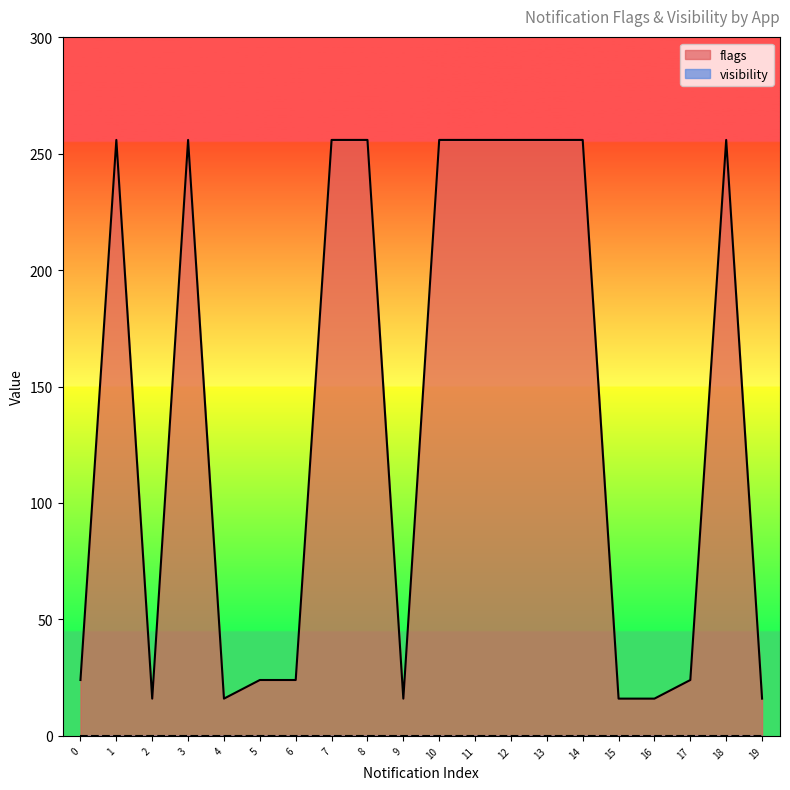

Which series has the largest total across all categories?

flags